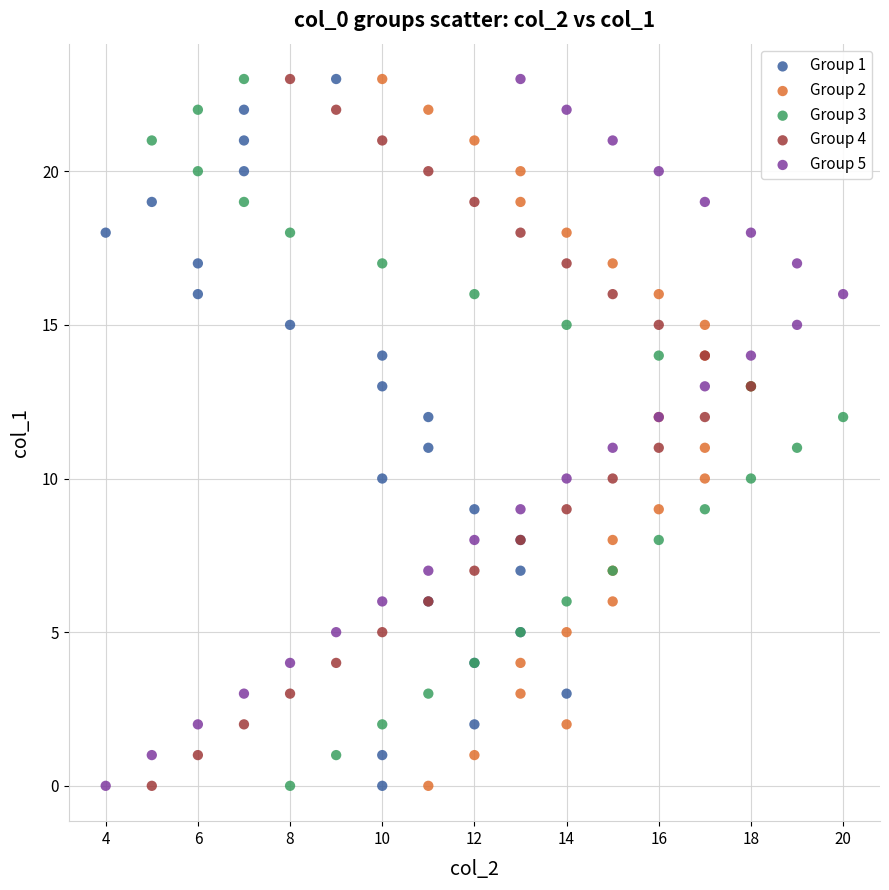

What are all the series names shown in the legend?

Group 1, Group 2, Group 3, Group 4, Group 5